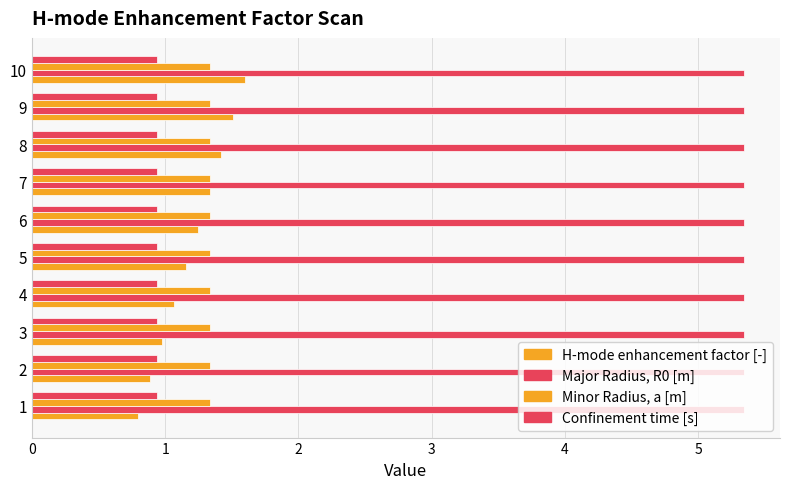

Count the number of categories in the chart.

10